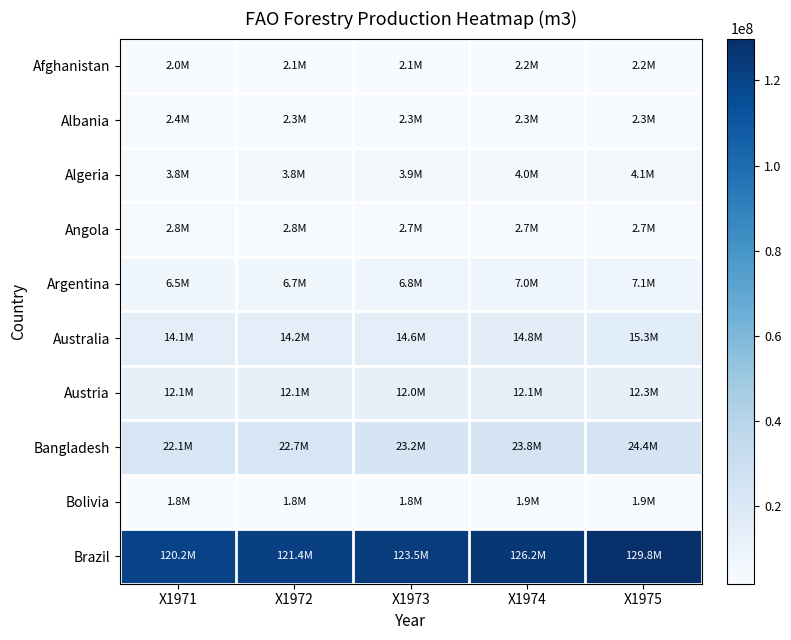

Rank the series at X1975 from highest to lowest value.

Brazil, Bangladesh, Australia, Austria, Argentina, Algeria, Angola, Albania, Afghanistan, Bolivia